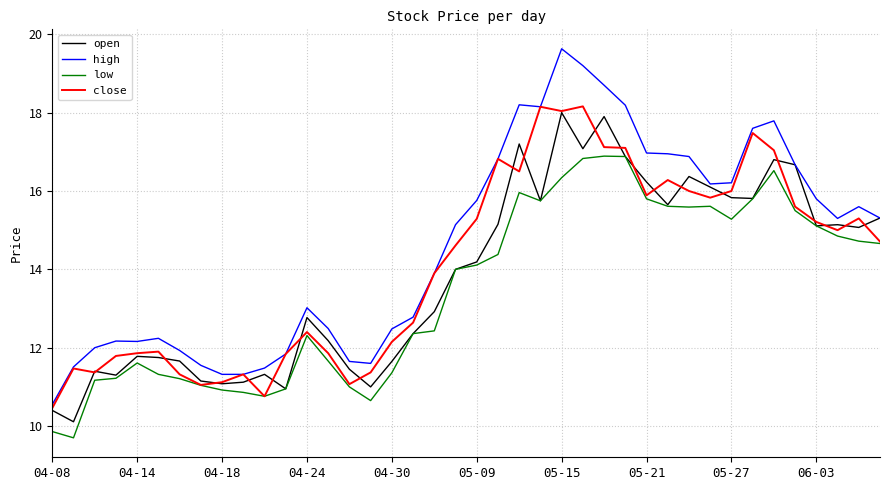

What is the lowest value of the low series?

9.7